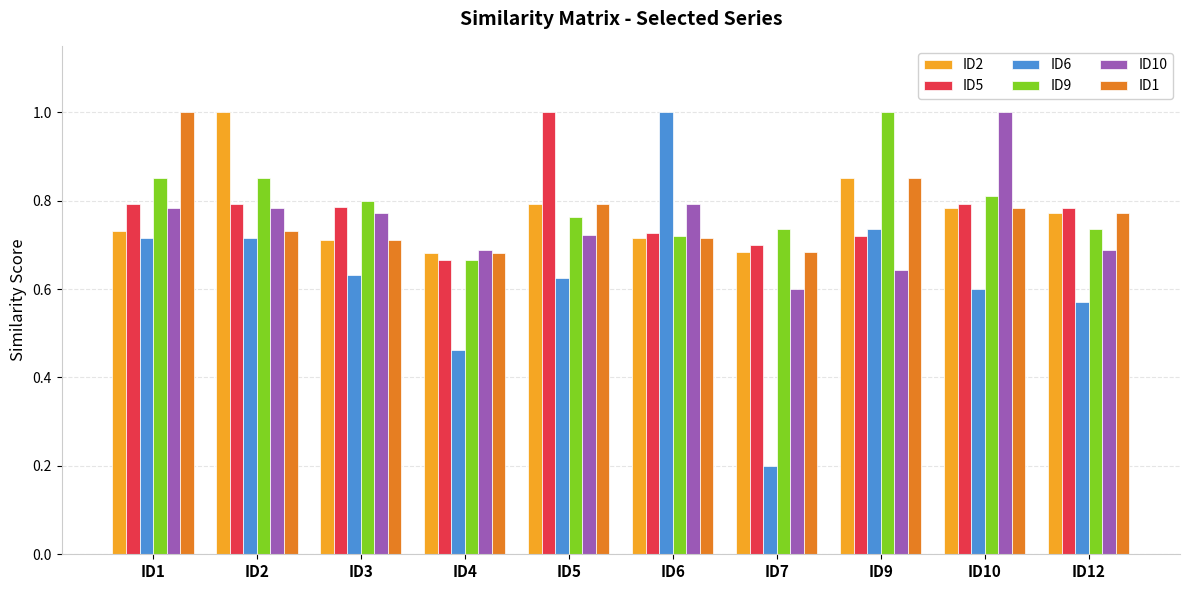

What is the sum of all ID9 values?

7.9